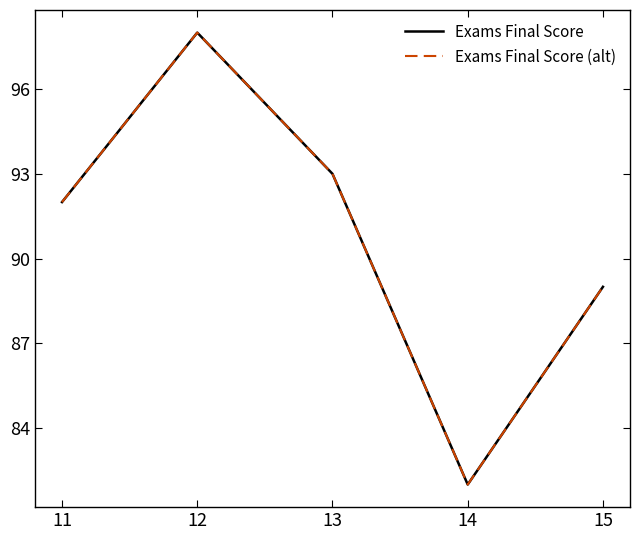

Reading left to right, transcribe all the data shown in this chart.

Exams Final Score: 92	98	93	82	89
Exams Final Score (alt): 92	98	93	82	89